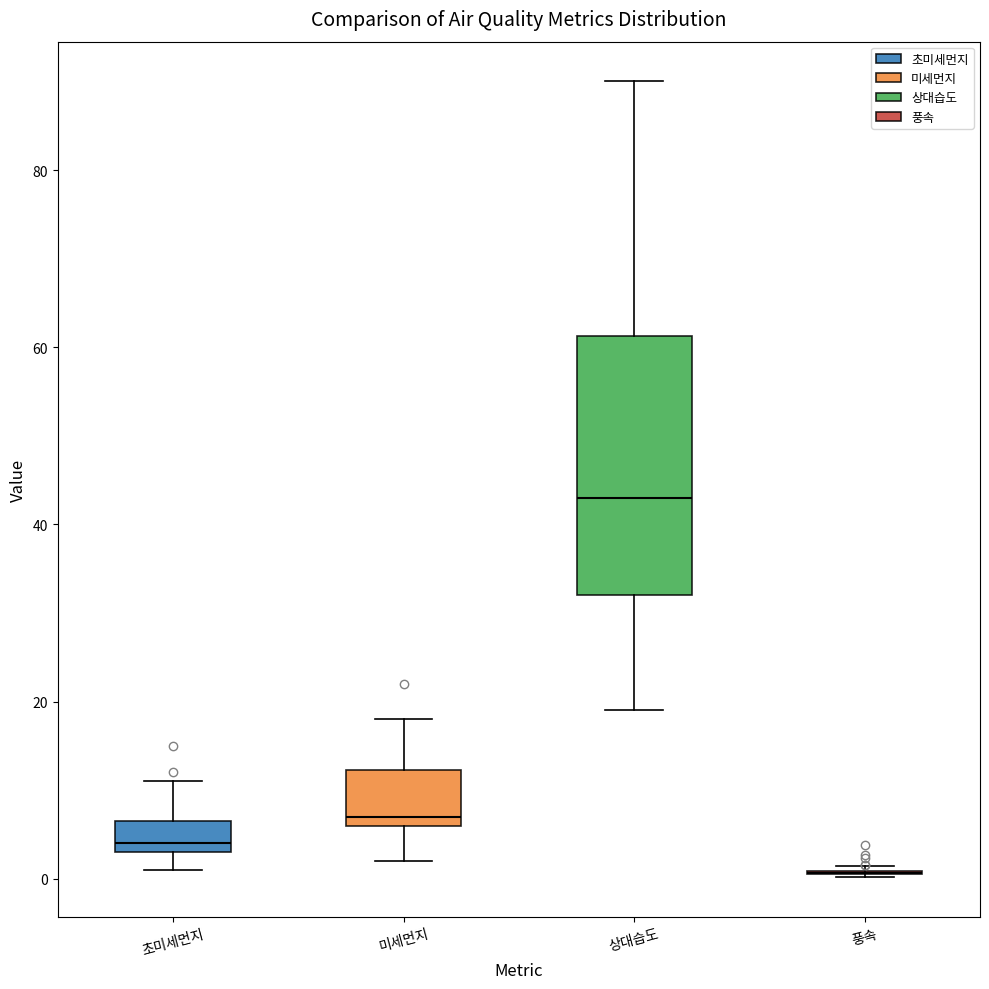

Comparing the boxes themselves (not the whiskers), which one is the tallest?

상대습도